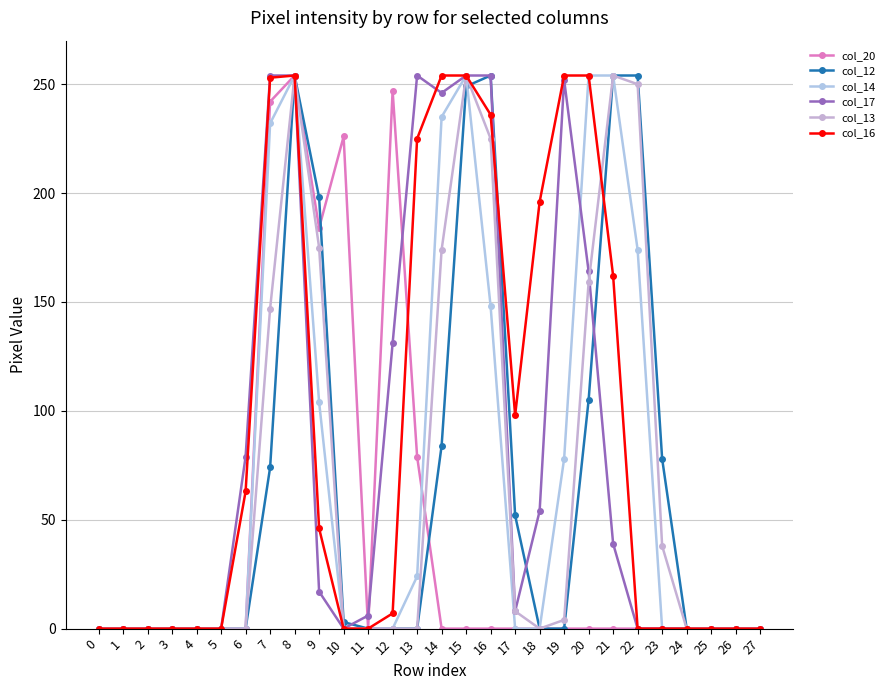

In col_17, how many points are higher than both neighbors (excluding endpoints)?

2